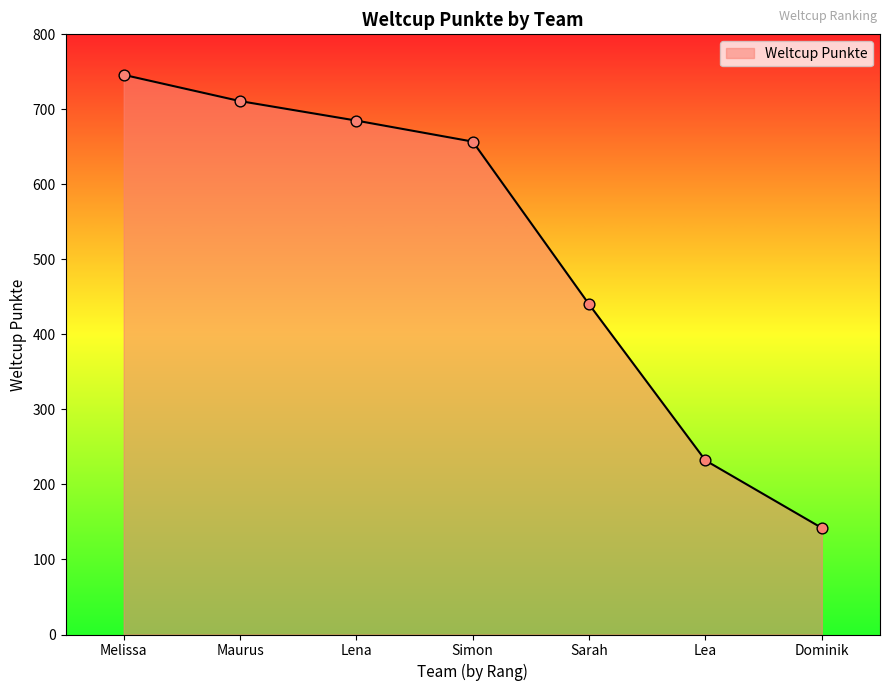

What is the change in value from Maurus to Lena?

-26